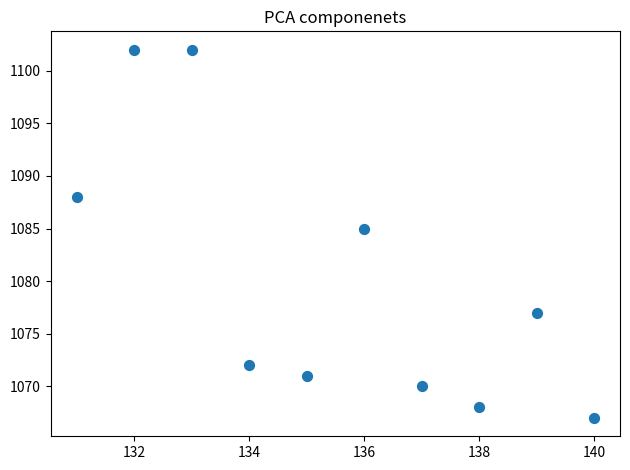

What Y value in the scatter plot is closest to 1084?

1085